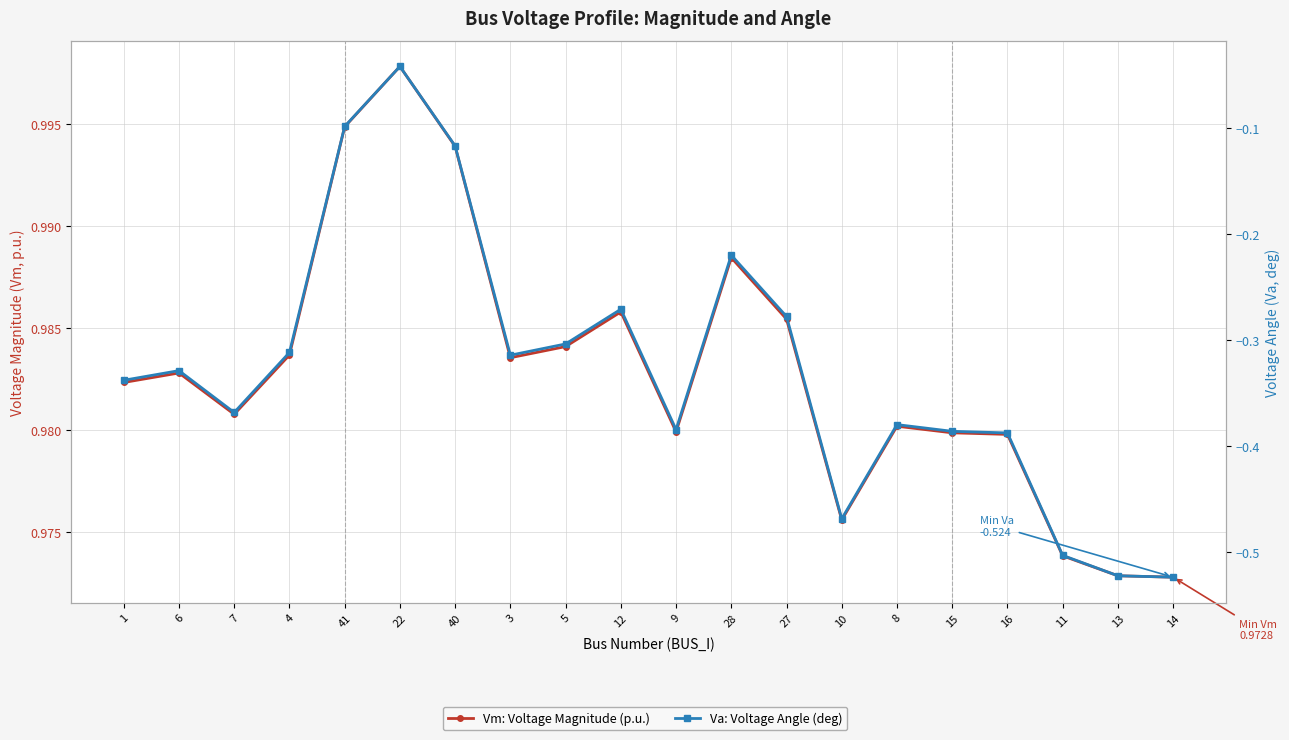

What is the sum of all Va: Voltage Angle (deg) values?

-6.5